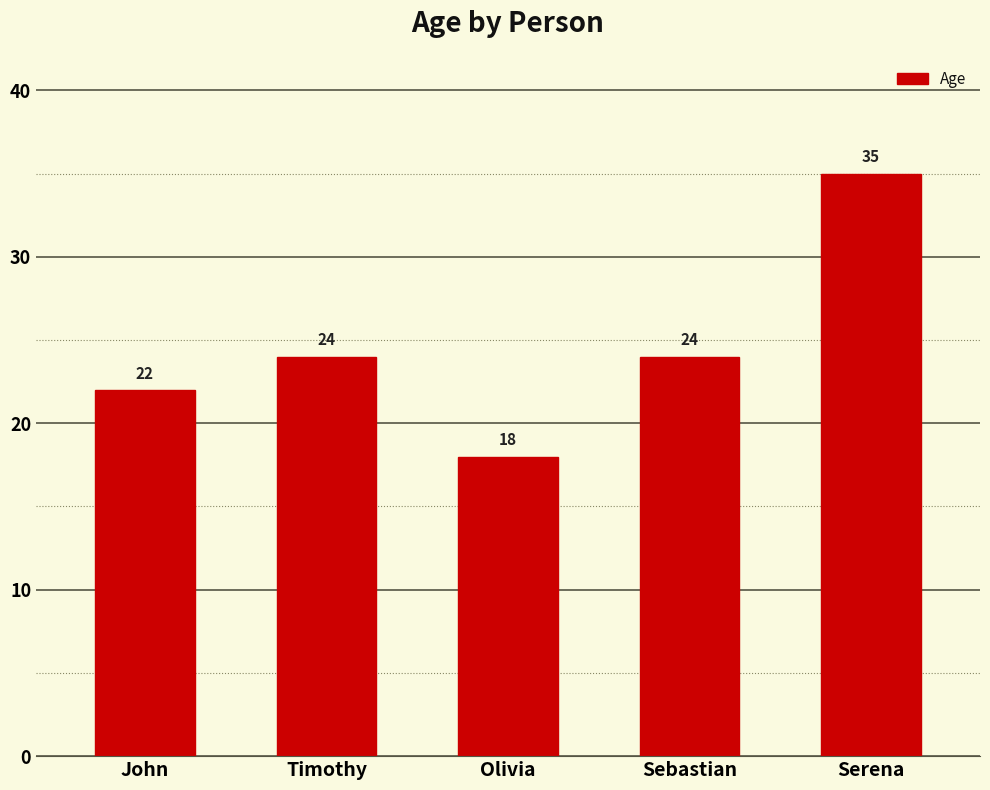

What is the sum of all values?

123